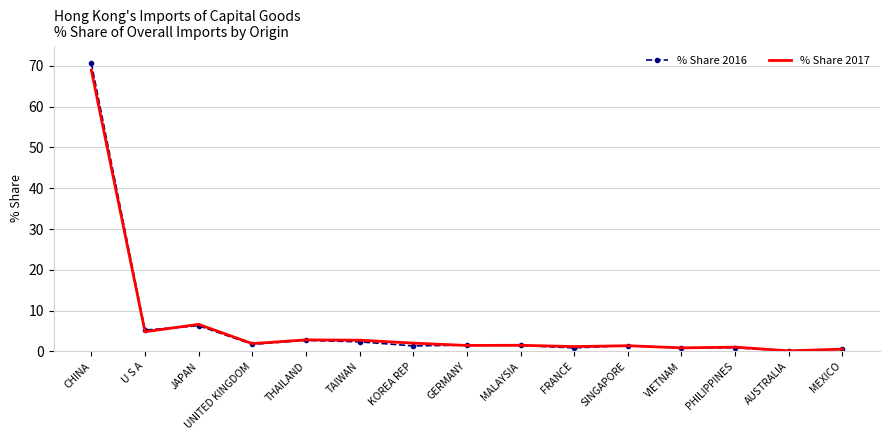

Which series has the largest range (max minus min)?

% Share 2016